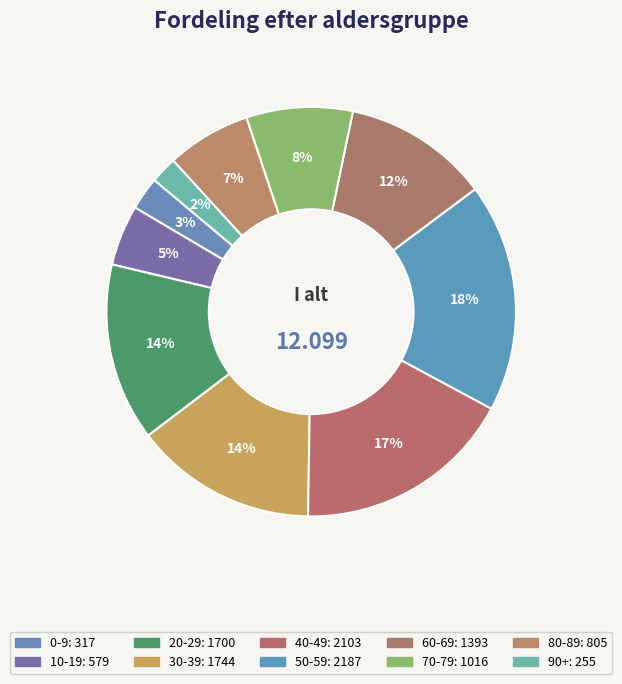

What percentage is the 10-19 slice, to the nearest percent?

5%